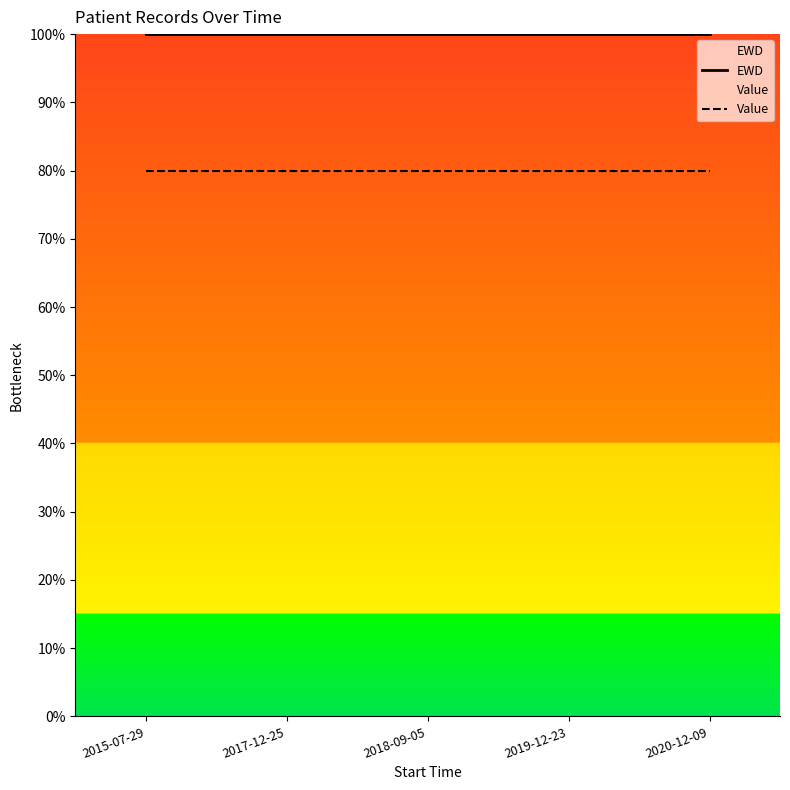

What is the label of the 2nd point from the left?

2017-12-25